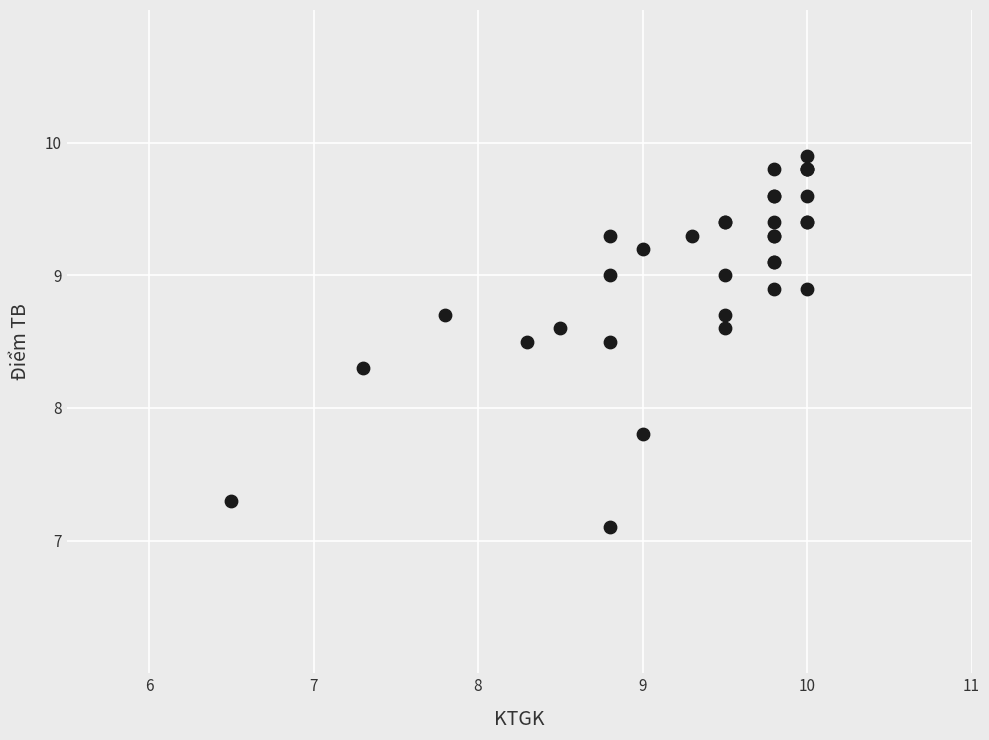

What Y value in the scatter plot is closest to 8?

7.8